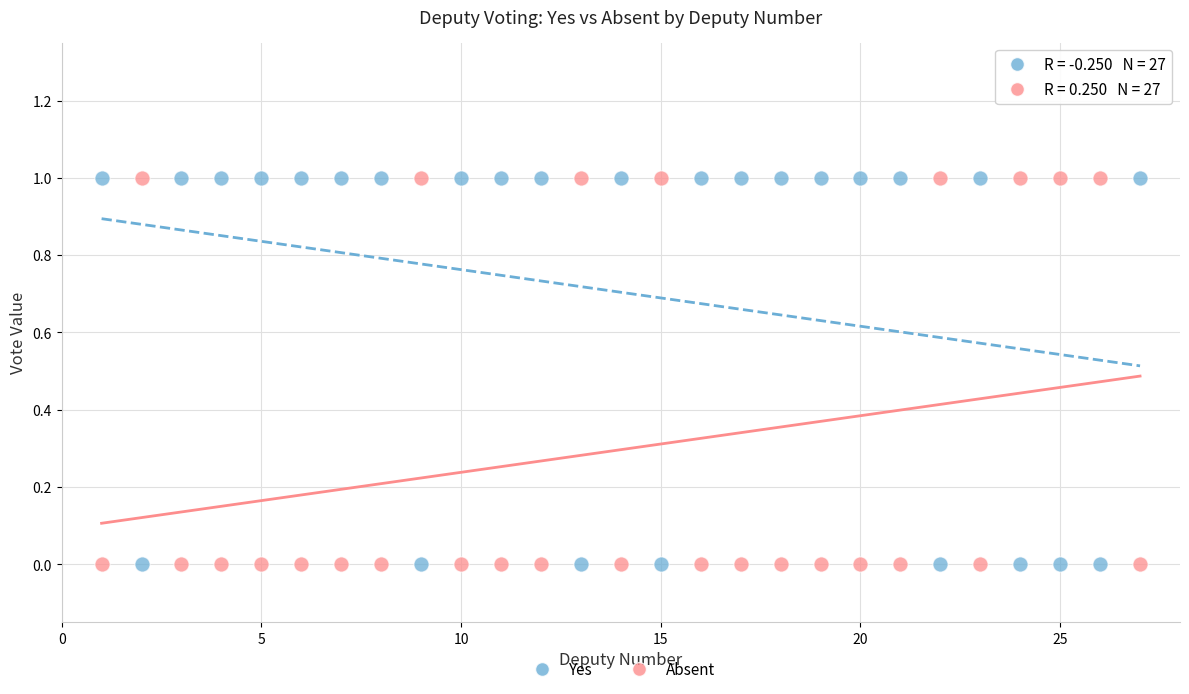

Across all data points, what is the range of X values (max minus min)?

26